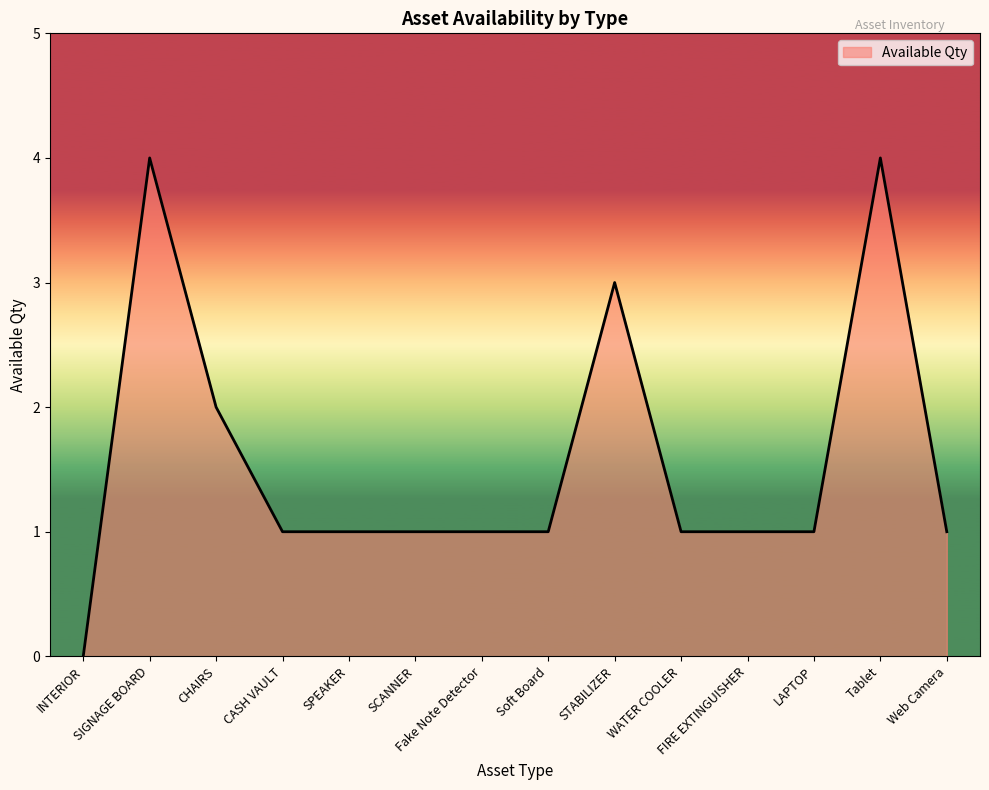

What value does the data have at Tablet?

4